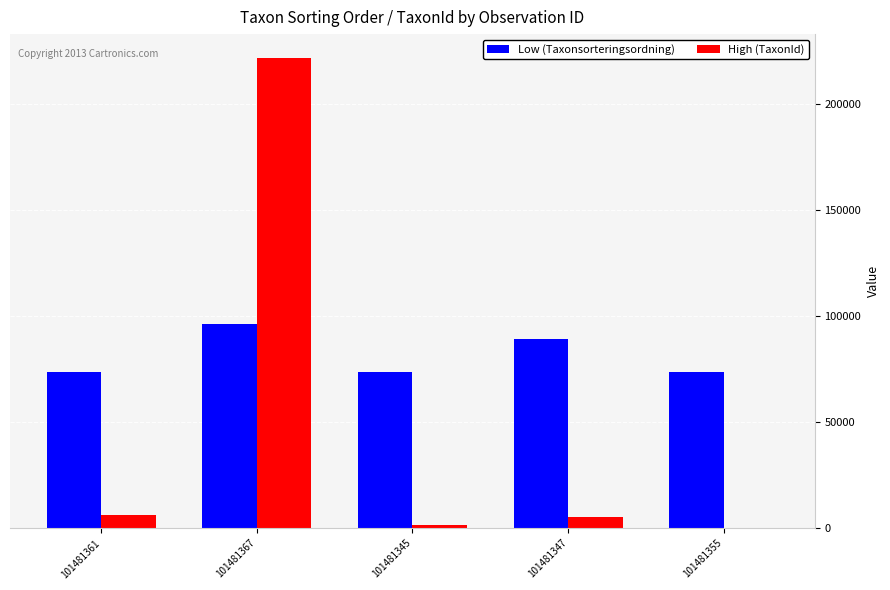

What is the sum of the Low (Taxonsorteringsordning) values at 101481355 and 101481347?

163096